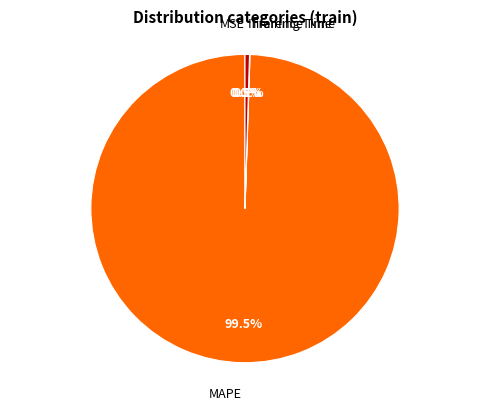

Which slice is the largest?

MAPE